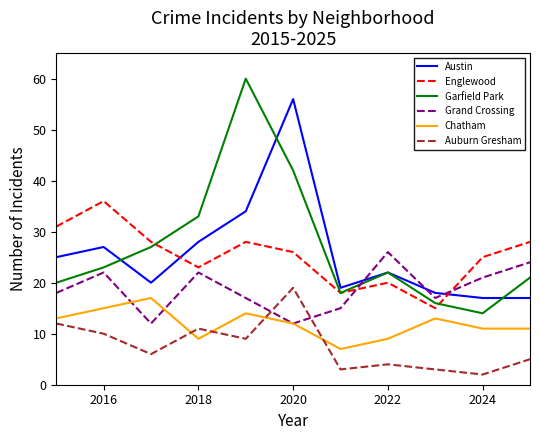

Which series has the widest spread of values?

Garfield Park